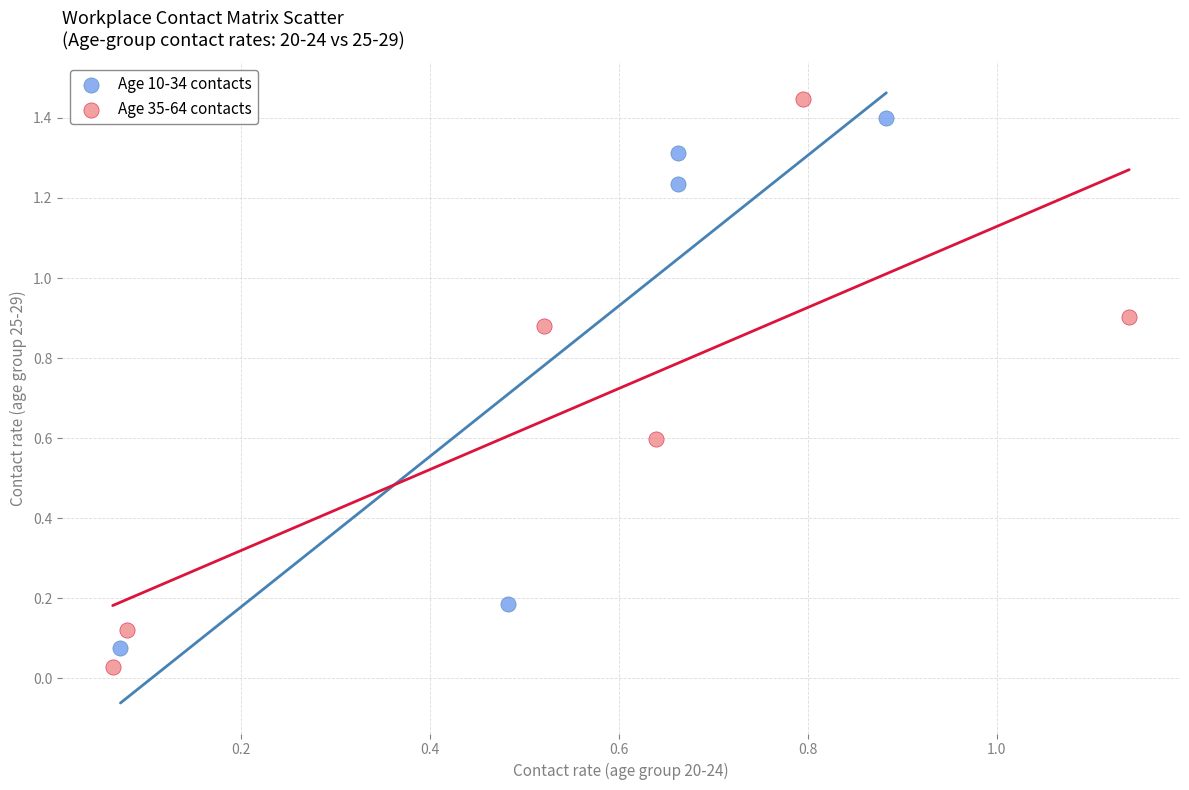

Which series has the widest spread of Y values?

Age 35-64 contacts